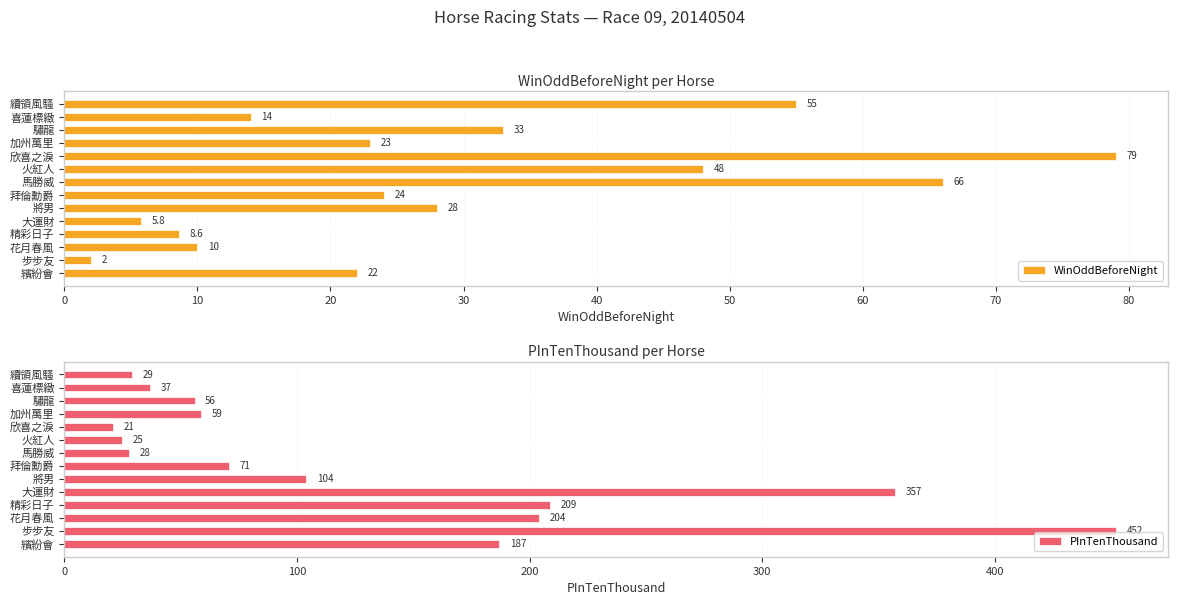

What is the maximum value for WinOddBeforeNight?

79.0